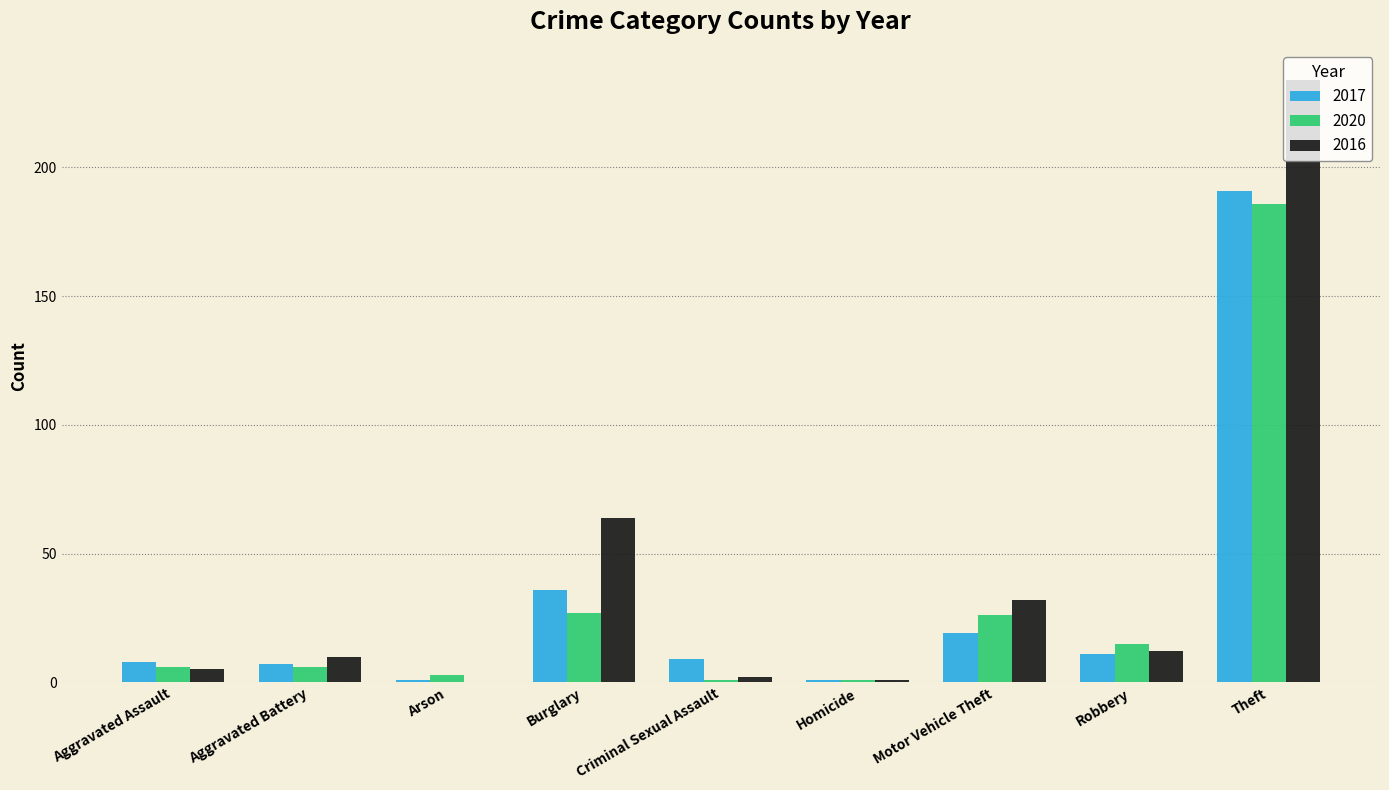

What are all the series names shown in the legend?

2017, 2020, 2016